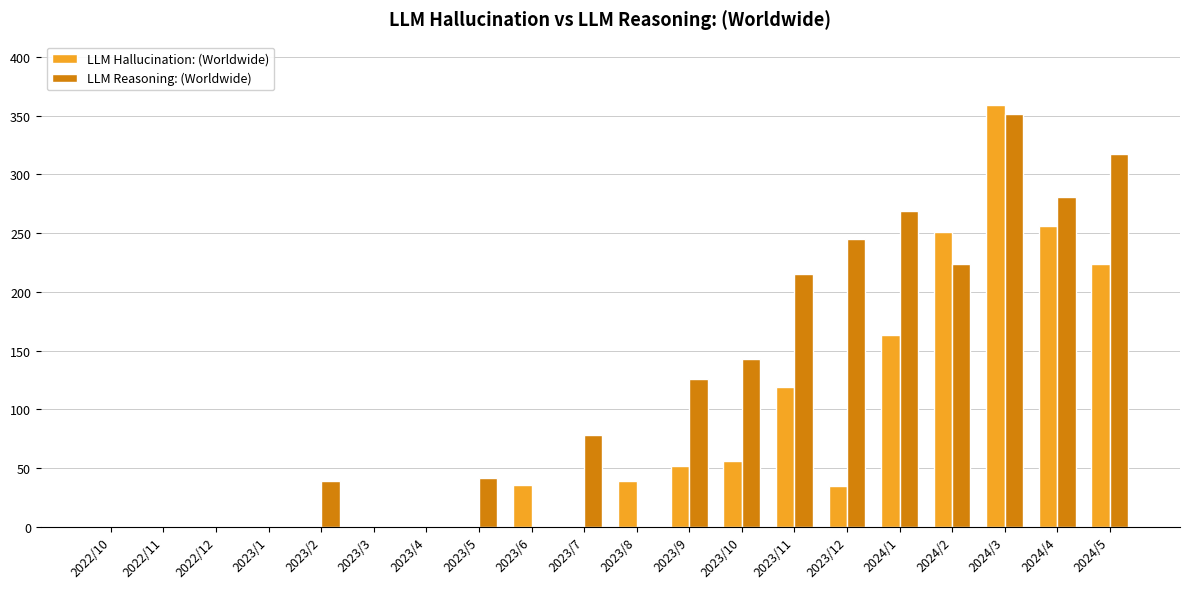

What are all the series names shown in the legend?

LLM Hallucination: (Worldwide), LLM Reasoning: (Worldwide)